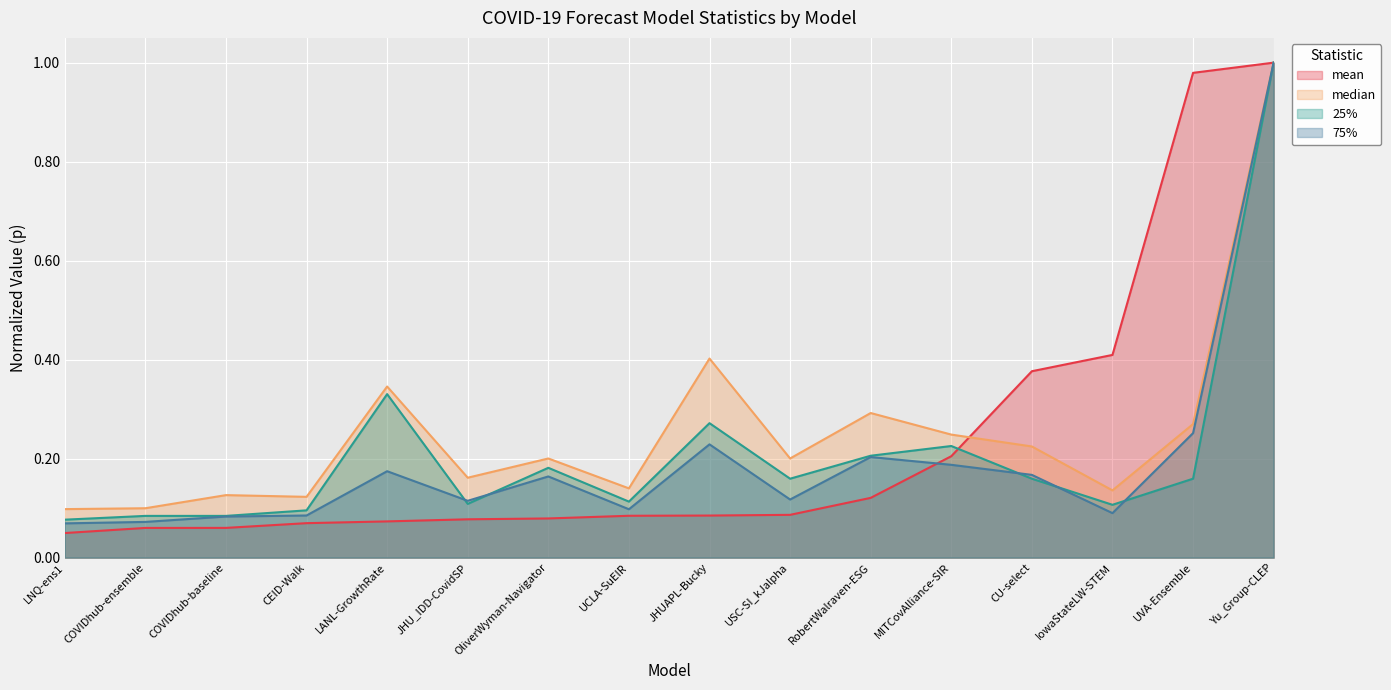

Does the chart display data point markers on the line(s)?

No